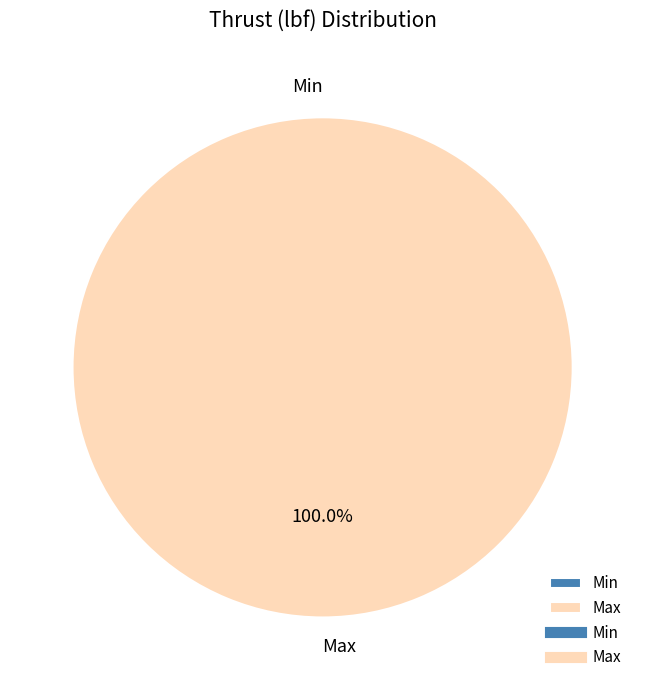

To the nearest percent, what percentage of the pie is Max?

100%